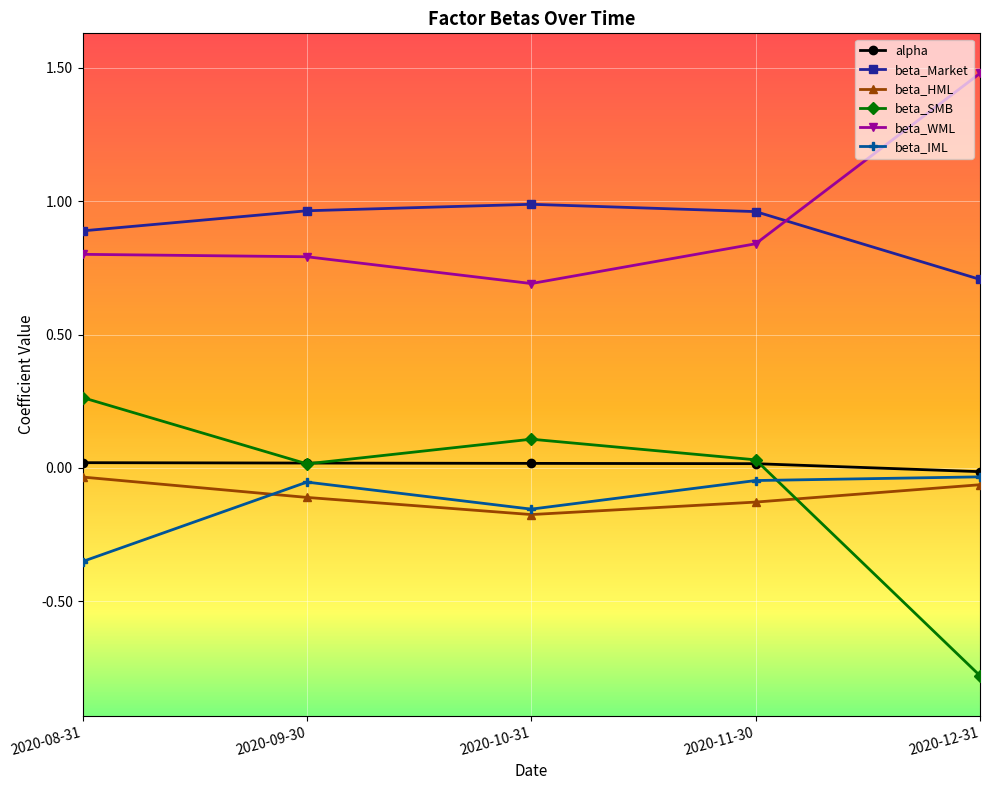

What are all the series names shown in the legend?

alpha, beta_Market, beta_HML, beta_SMB, beta_WML, beta_IML